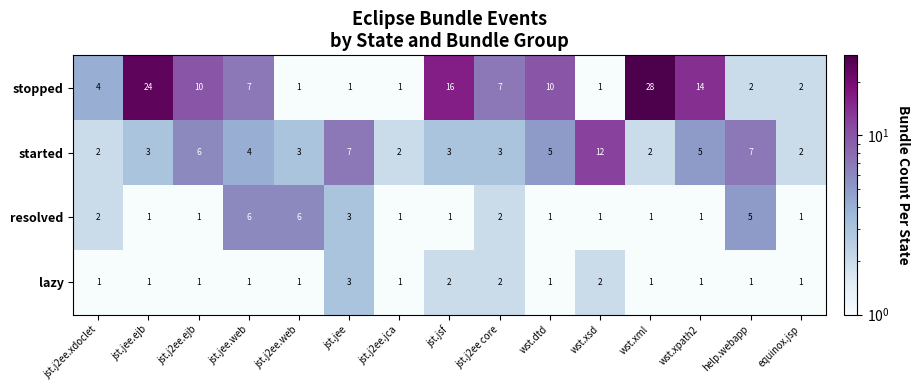

Rank the series by their maximum value, from lowest to highest.

lazy, resolved, started, stopped